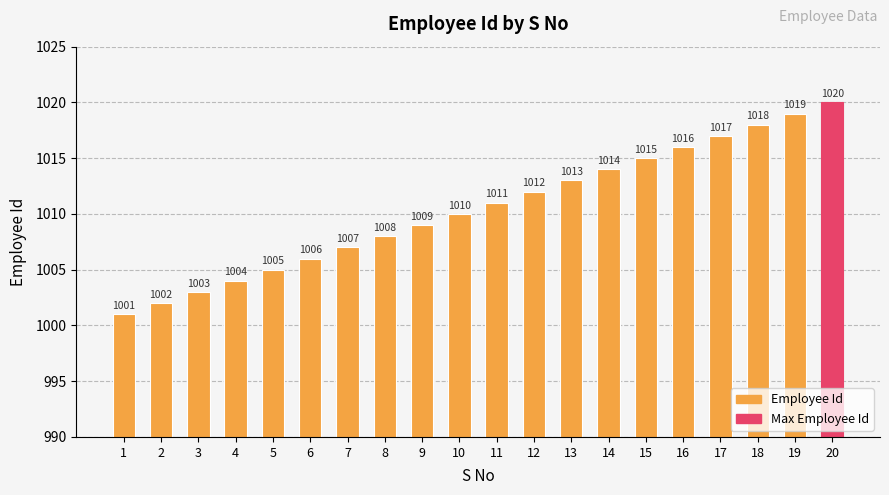

What is the minimum value shown in the chart?

1001